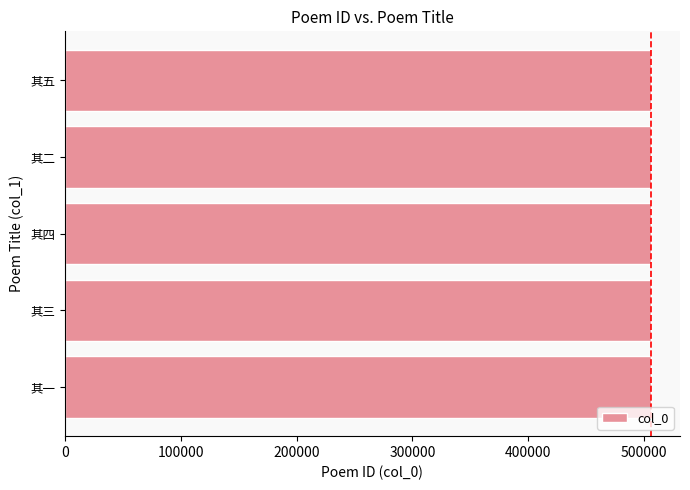

What value does the data have at 其四?

505639